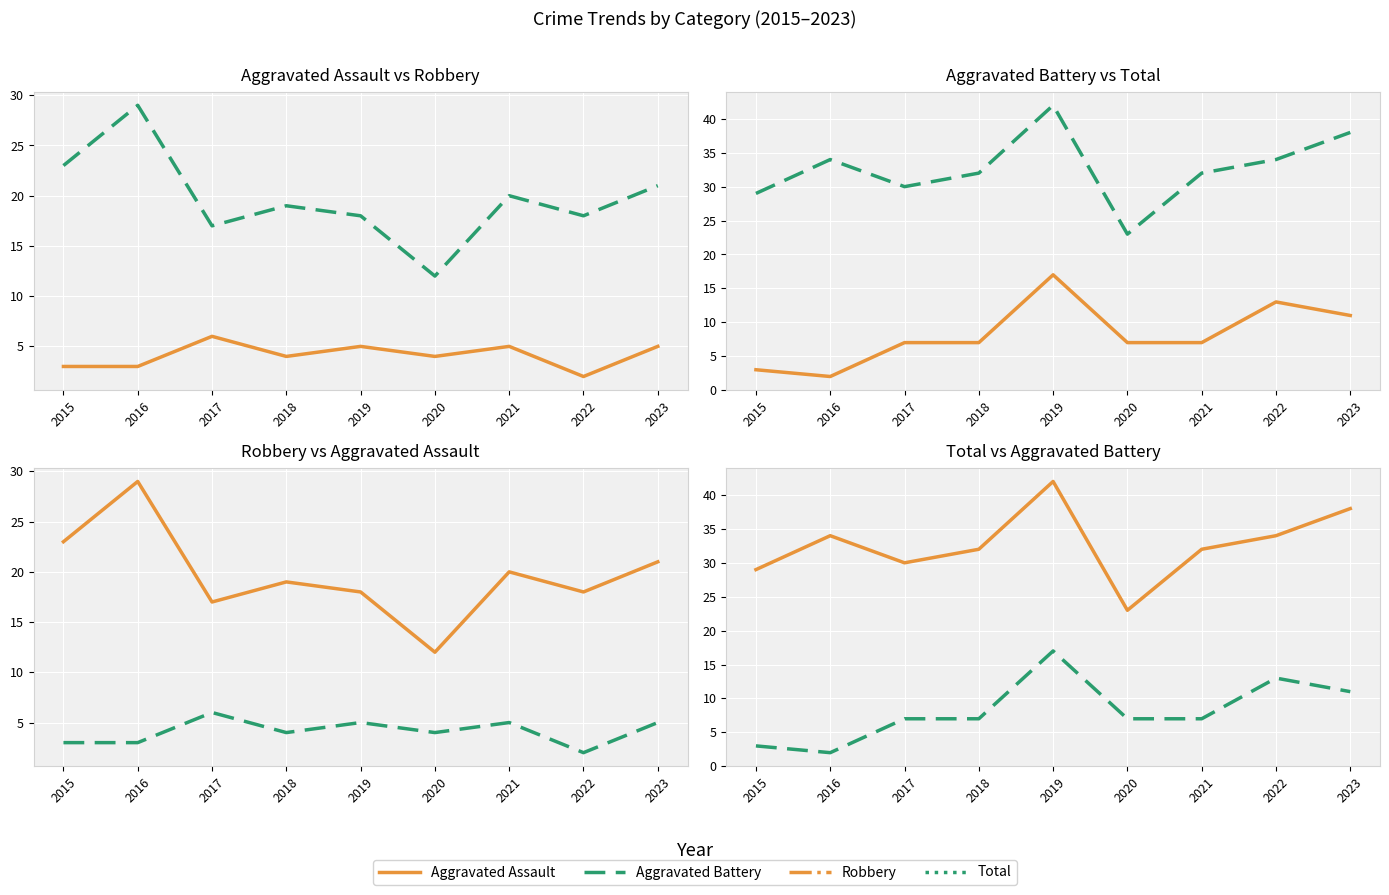

True or false: Robbery and Total intersect in this chart.

False